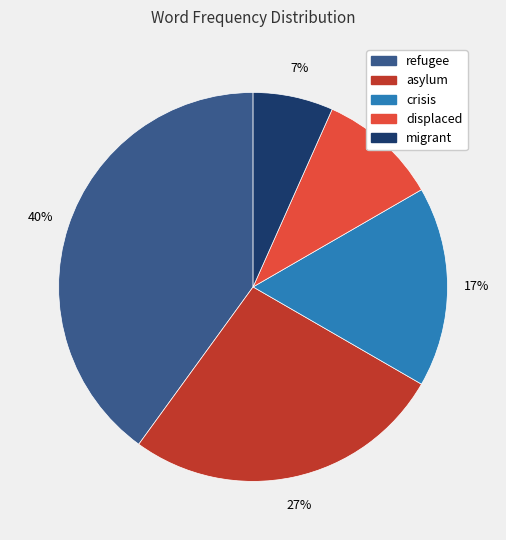

What is the largest slice in the pie chart?

refugee